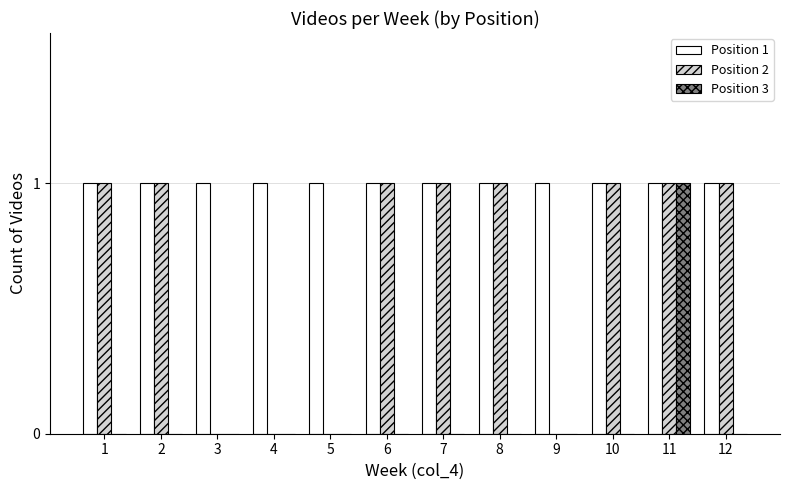

Which series has the largest total across all categories?

Position 1